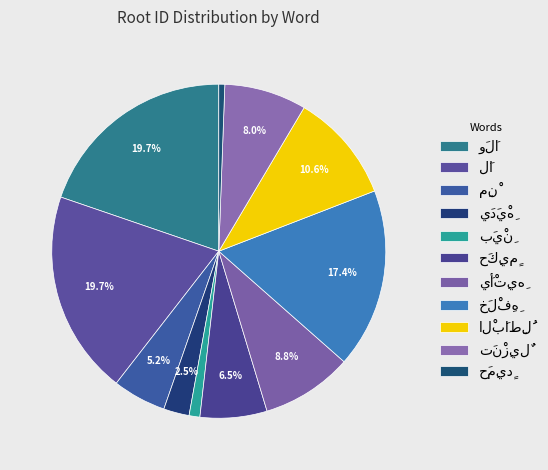

True or false: حَكِيمٍ accounts for 6% of the total.

True